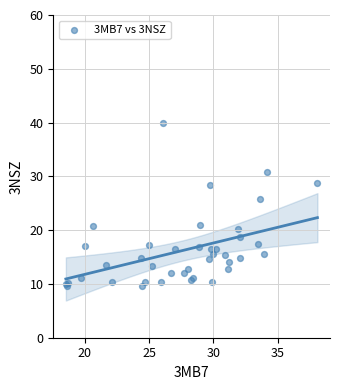

What Y value in the scatter plot is closest to 24?

25.8